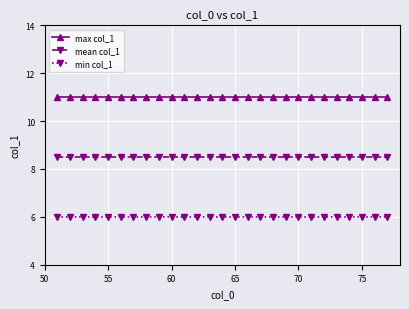

Rank the series by their average value, from highest to lowest.

max col_1, mean col_1, min col_1